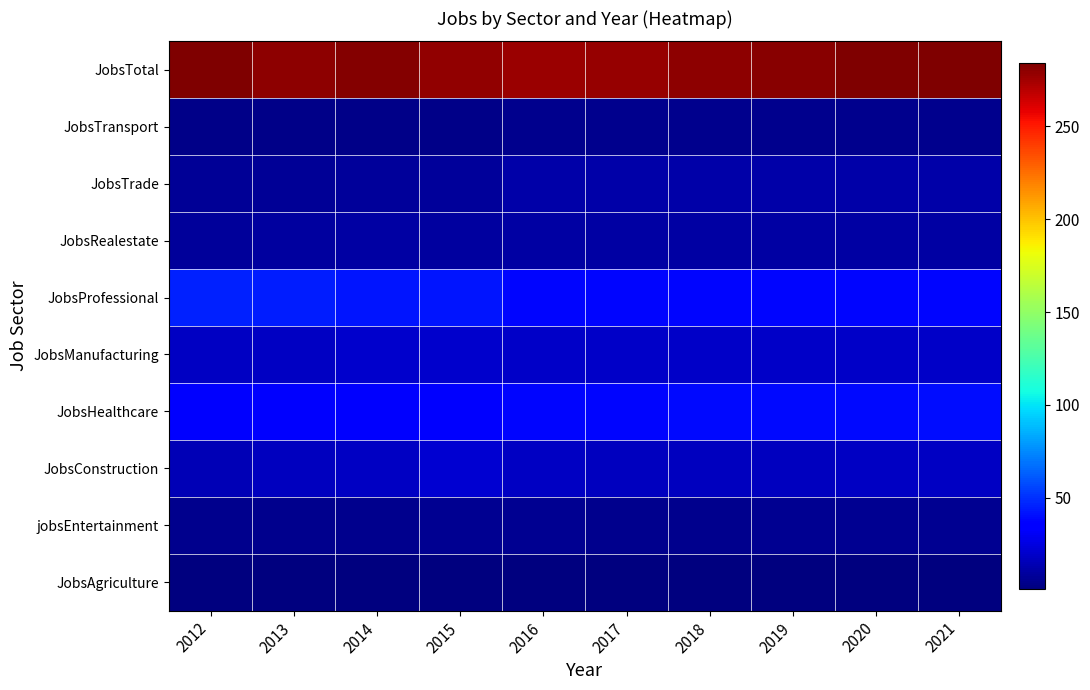

List the series in order of their peak value, highest first.

JobsTotal, JobsProfessional, JobsHealthcare, JobsConstruction, JobsManufacturing, JobsTrade, JobsRealestate, jobsEntertainment, JobsTransport, JobsAgriculture